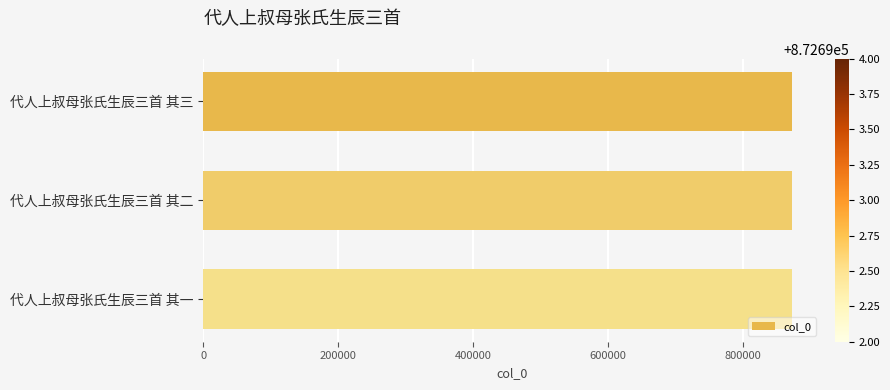

What is the minimum value shown in the chart?

872692